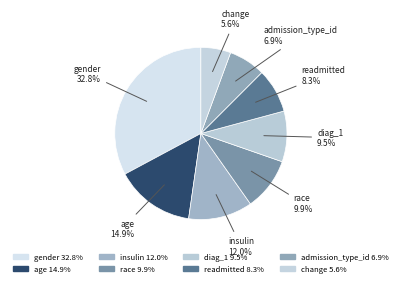

Is it true that admission_type_id is 7% of the pie?

True